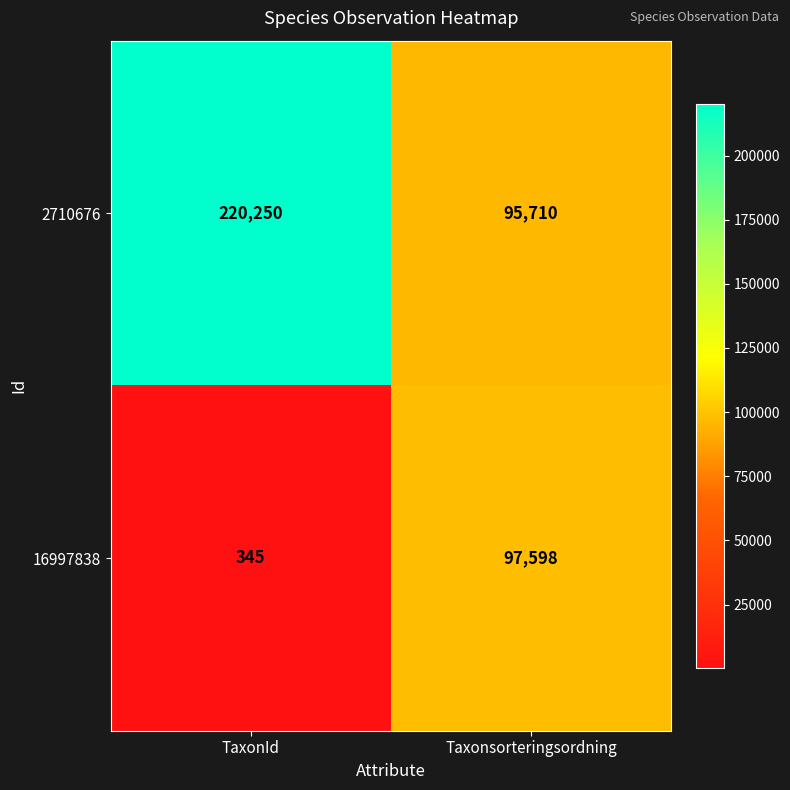

Reading right to left, transcribe all the data shown in this chart.

2710676: 95710	220250
16997838: 97598	345